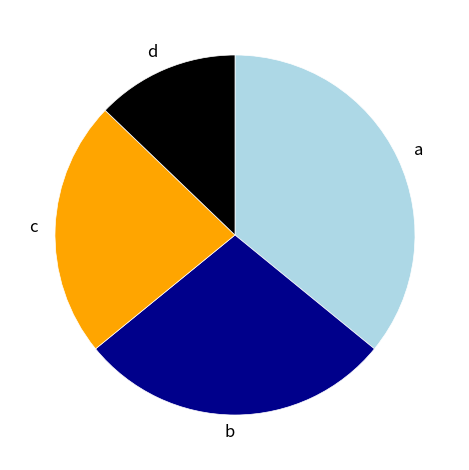

Do b and d together represent more than half of the pie?

No